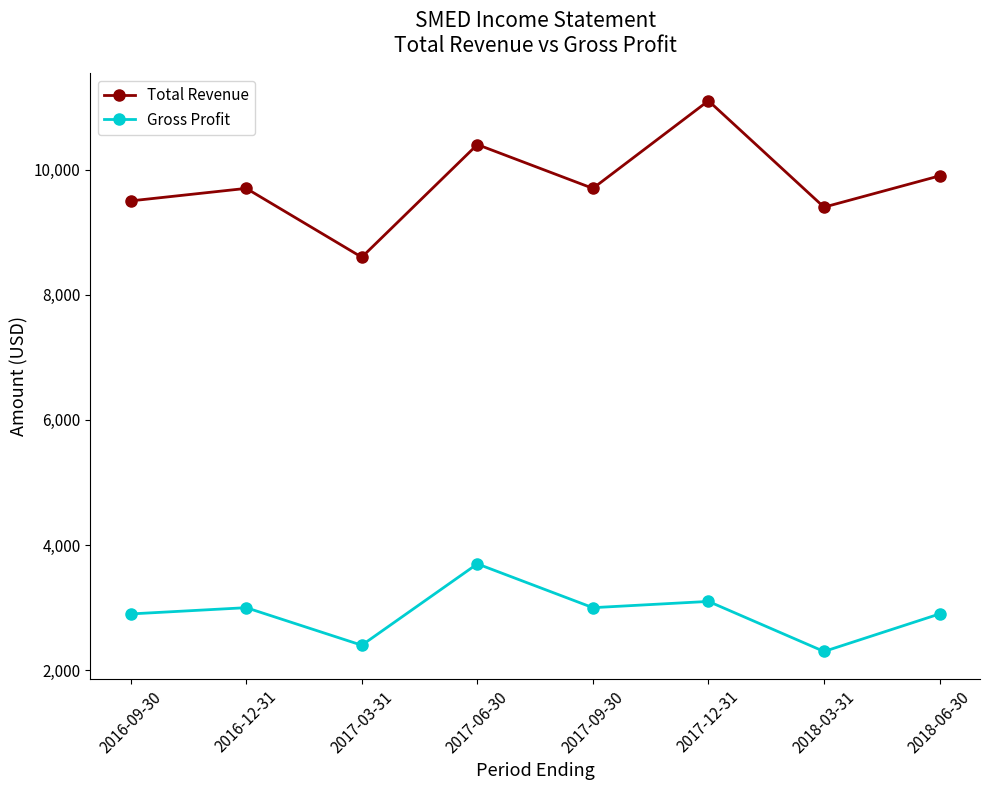

Is the value of Total Revenue at 2018-06-30 greater than the value of Gross Profit at 2017-12-31?

Yes